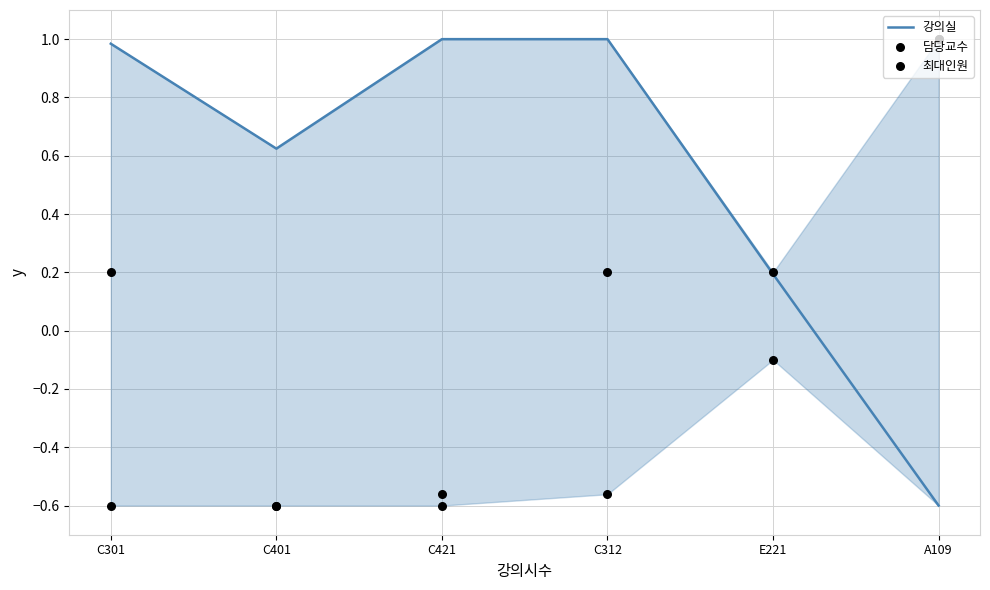

What are all the series names shown in the legend?

강의실, 담당교수, 최대인원